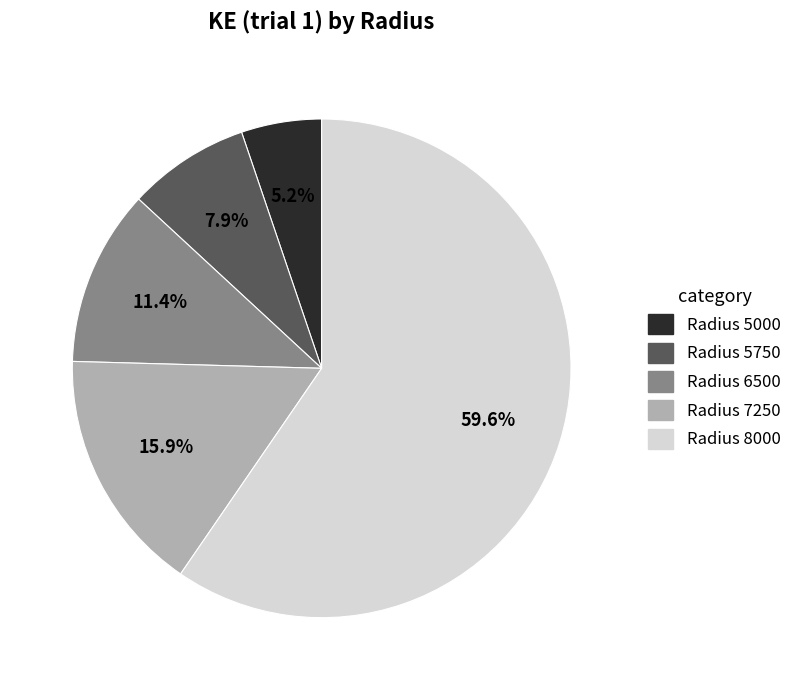

Do Radius 5750 and Radius 5000 together represent more than half of the pie?

No